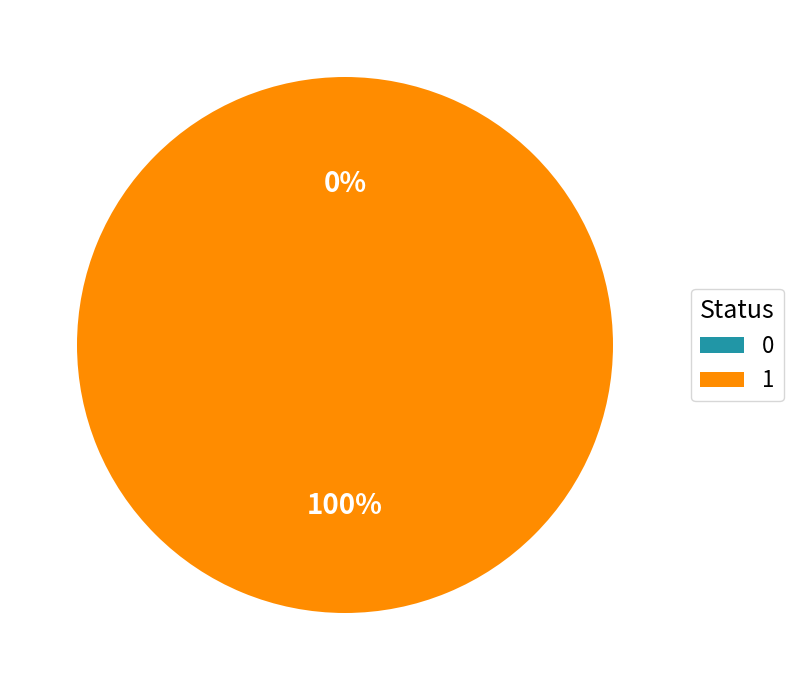

To the nearest percent, what is the average slice percentage?

50%